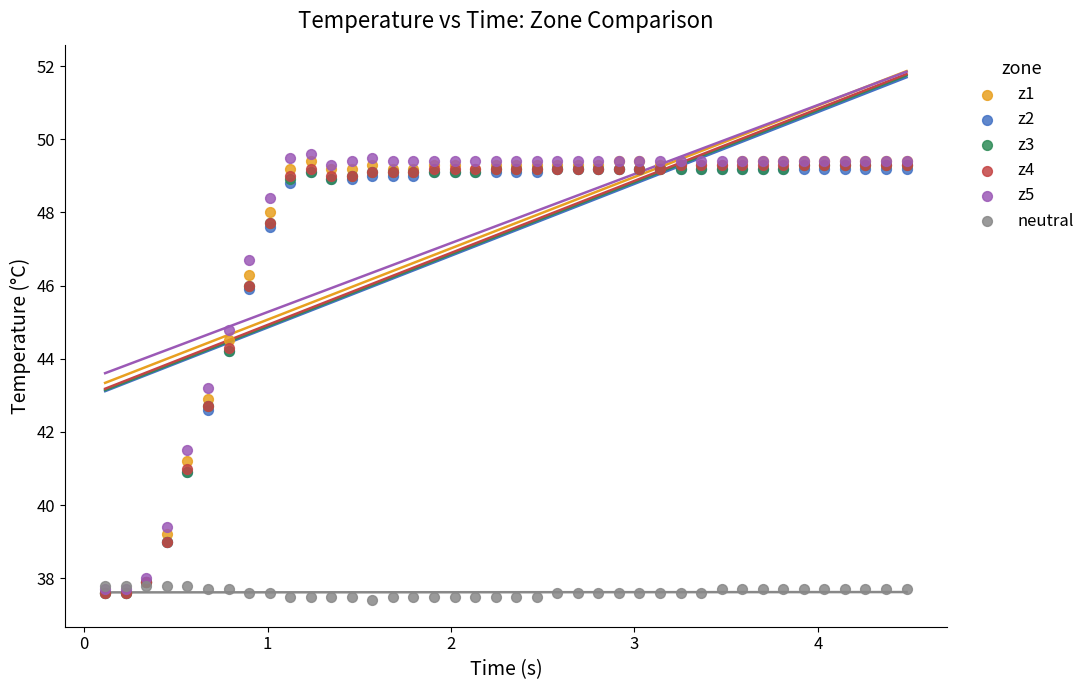

What are all the series names shown in the legend?

z1, z2, z3, z4, z5, neutral